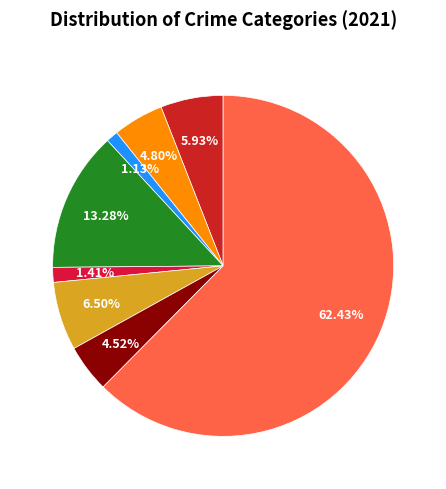

How many segments does this pie chart have?

8